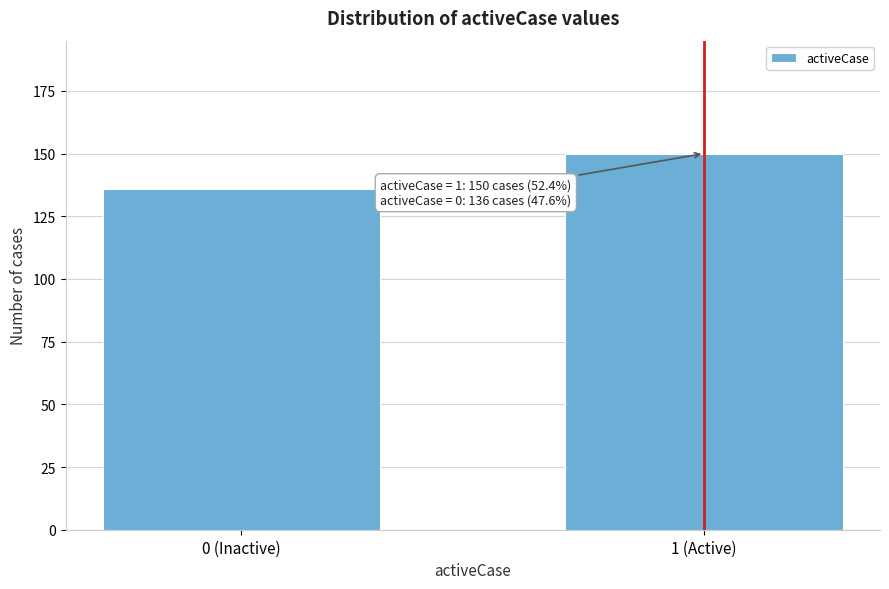

Reading right to left, what are all the values shown in this chart?

1 (Active)=150	0 (Inactive)=136